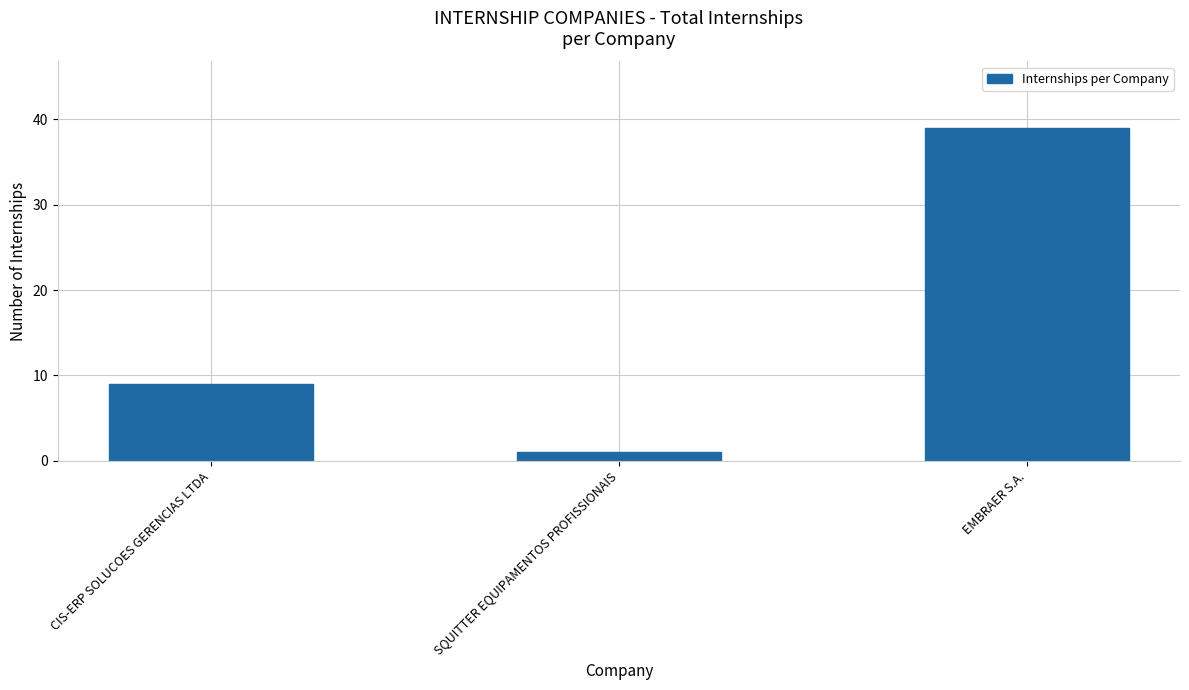

List the labels in order of value, largest first.

EMBRAER S.A., CIS-ERP SOLUCOES GERENCIAS LTDA, SQUITTER EQUIPAMENTOS PROFISSIONAIS